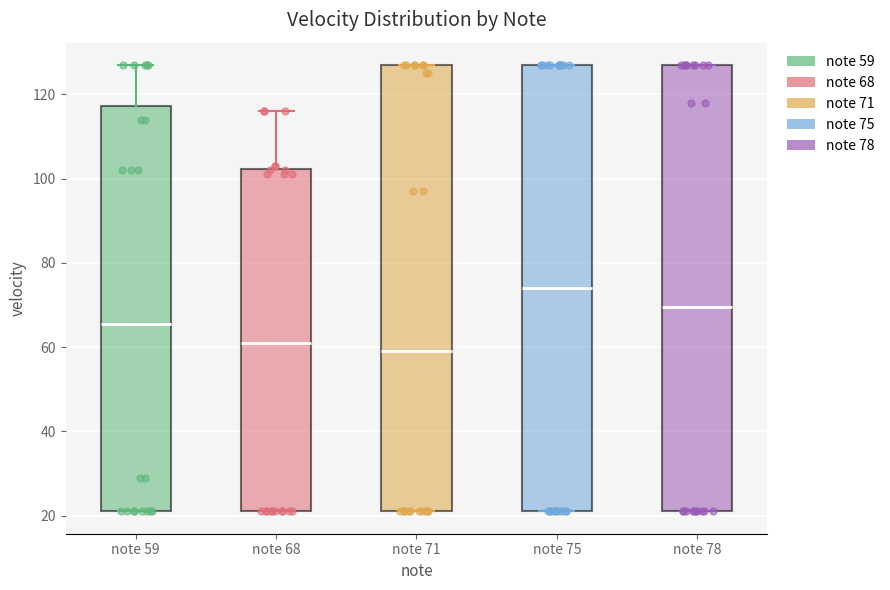

Where is the upper edge of the box for note 59 on the y-axis? The values are not printed on the chart, so give them approximately, as read against the axis.

118